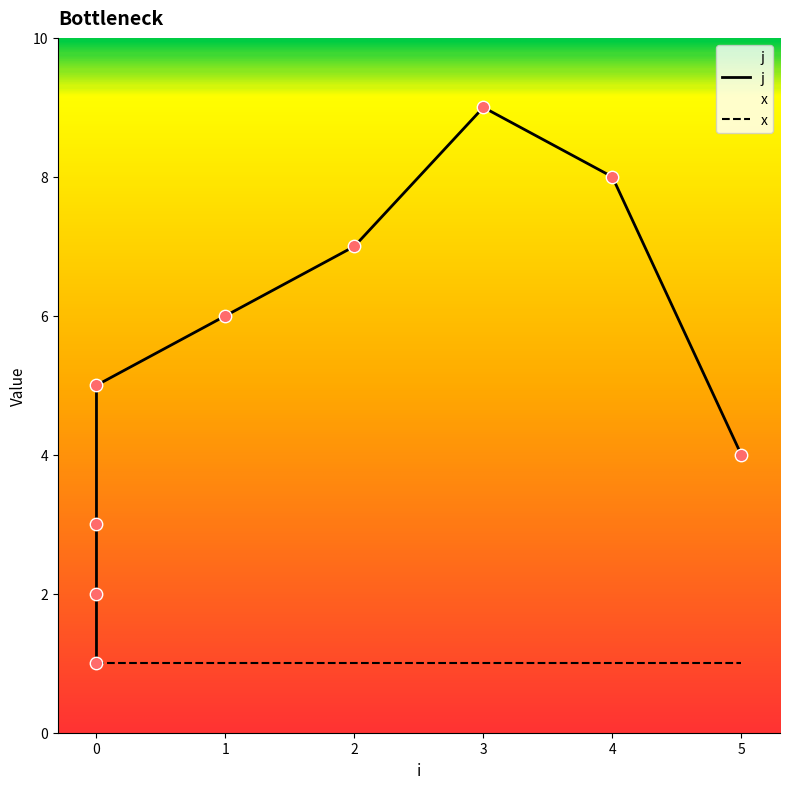

What is the change in value from 0 to 3?

+7